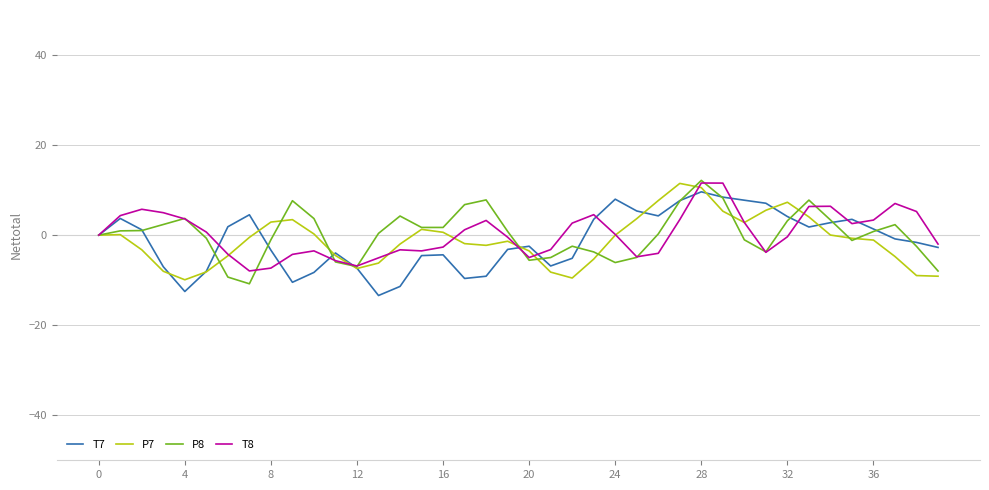

What are all the series names shown in the legend?

T7, P7, P8, T8